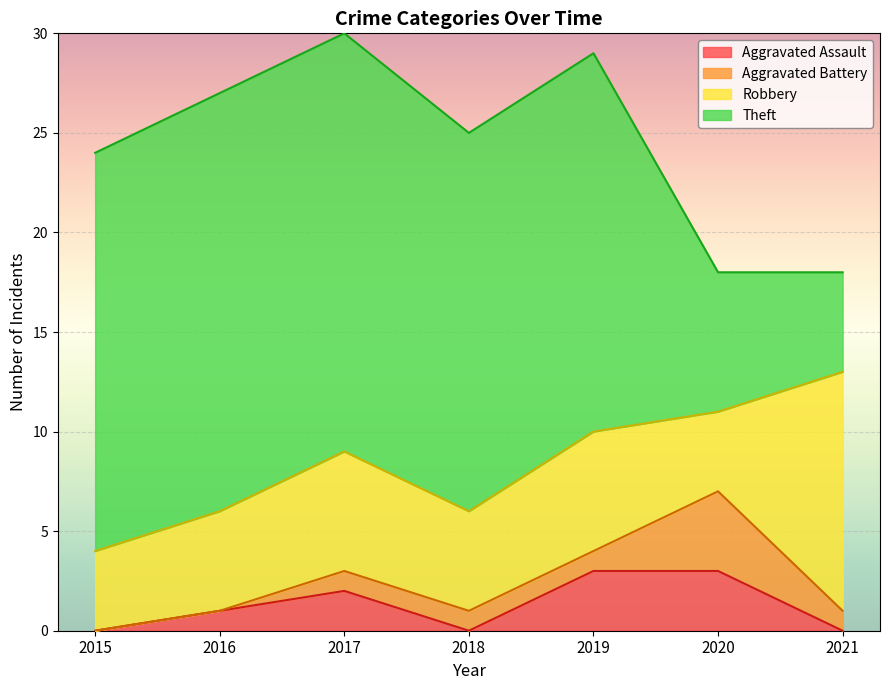

What are all the series names shown in the legend?

Aggravated Assault, Aggravated Battery, Robbery, Theft